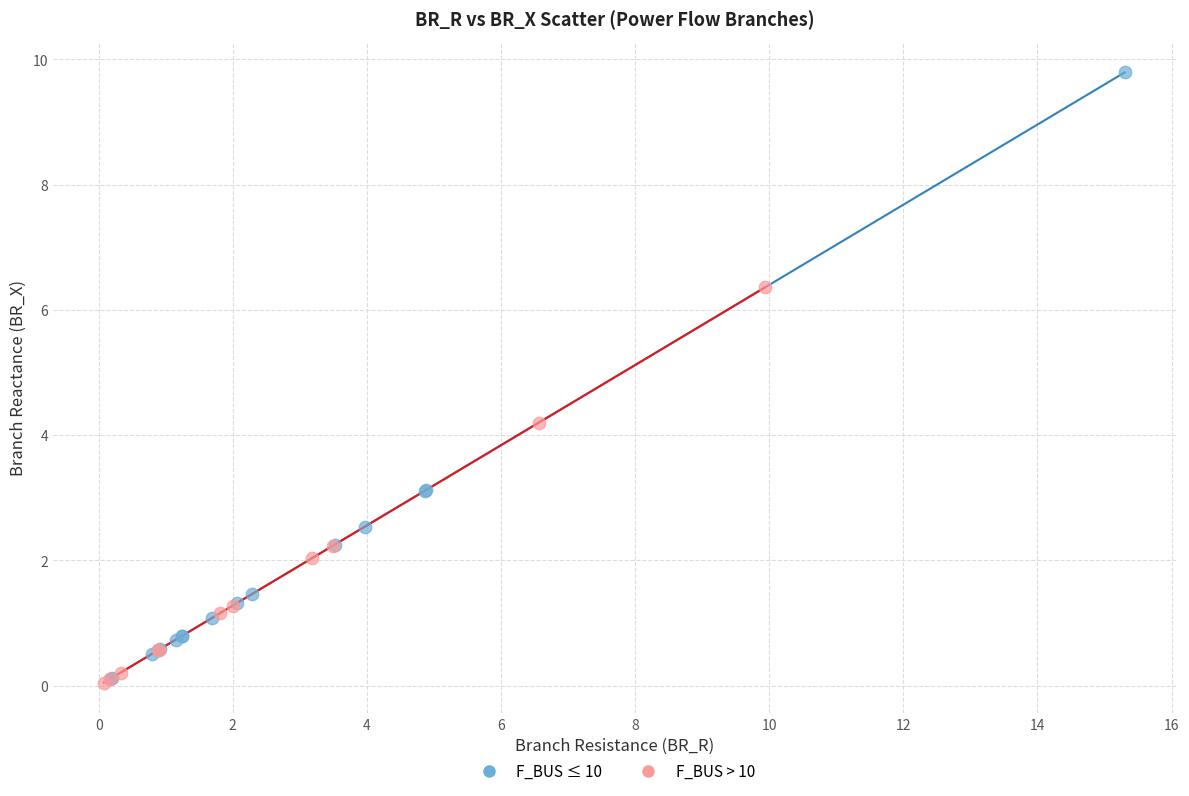

Which series reaches the maximum Y coordinate?

F_BUS ≤ 10